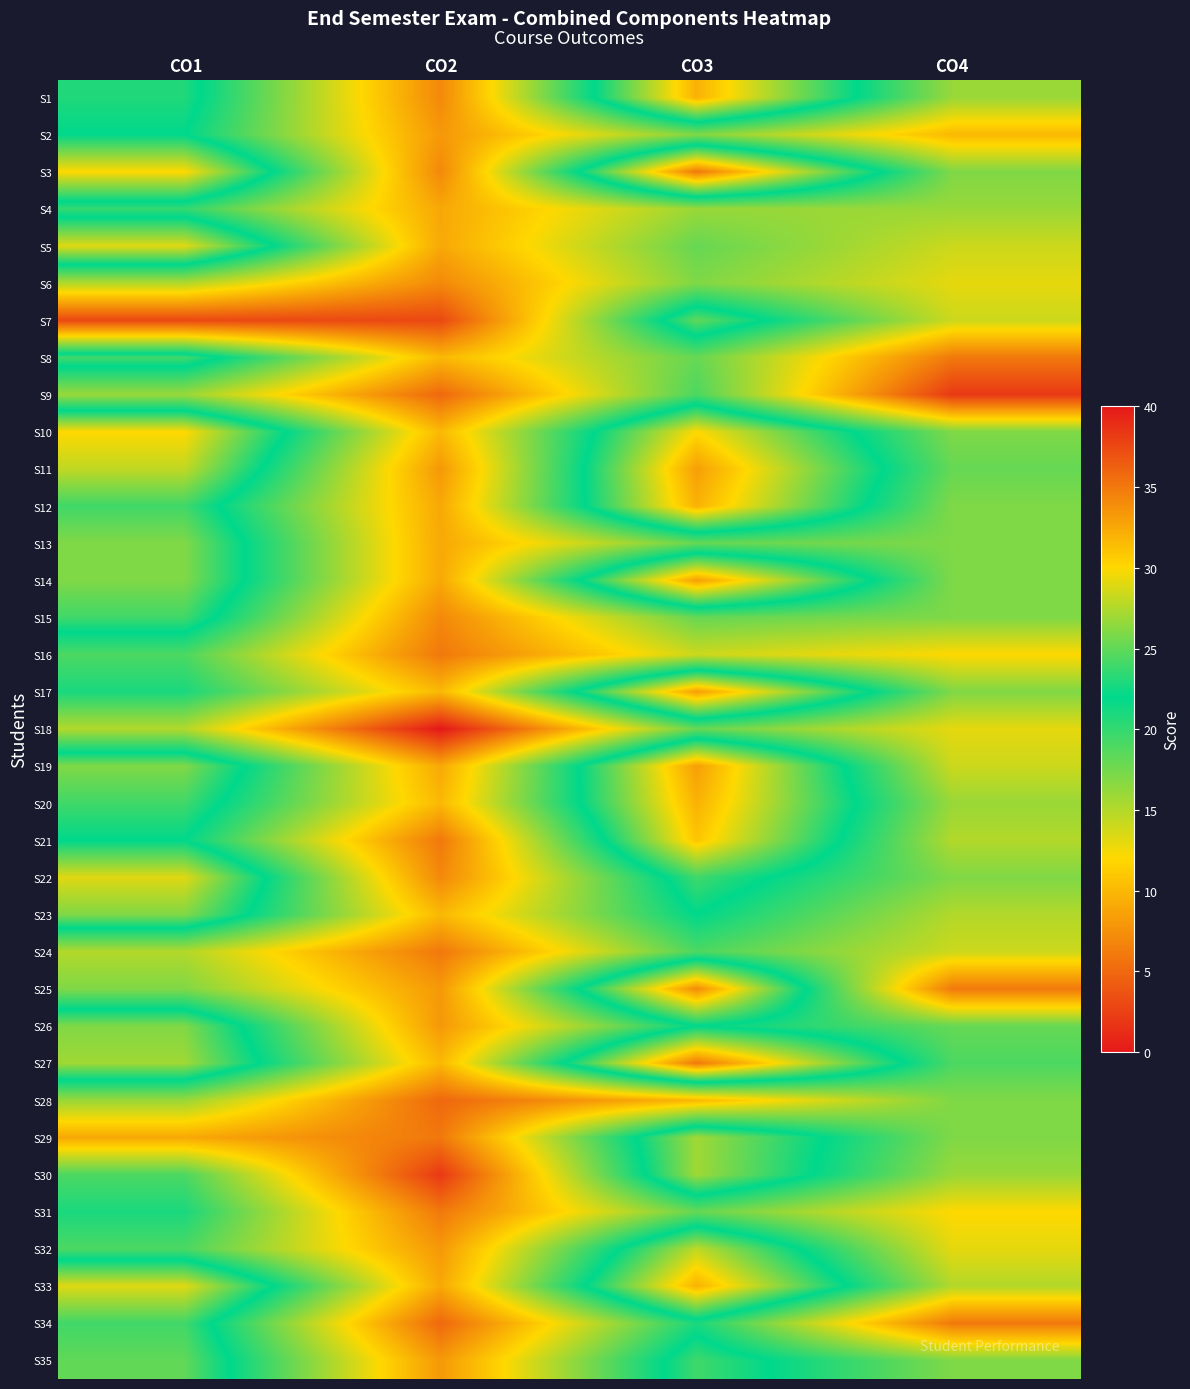

Reading left to right, list all the values displayed in this chart.

S1: CO1=23	CO2=7	CO3=32	CO4=16
S2: CO1=22	CO2=8	CO3=17	CO4=10
S3: CO1=30	CO2=7	CO3=35	CO4=17
S4: CO1=20	CO2=9	CO3=16	CO4=16
S5: CO1=29	CO2=9	CO3=18	CO4=14
S6: CO1=15	CO2=7	CO3=17	CO4=13
S7: CO1=3	CO2=3	CO3=25	CO4=14
S8: CO1=24	CO2=10	CO3=18	CO4=6
S9: CO1=16	CO2=5	CO3=19	CO4=2
S10: CO1=30	CO2=10	CO3=30	CO4=17
S11: CO1=28	CO2=8	CO3=33	CO4=18
S12: CO1=24	CO2=9	CO3=32	CO4=17
S13: CO1=26	CO2=9	CO3=18	CO4=17
S14: CO1=26	CO2=9	CO3=33	CO4=17
S15: CO1=24	CO2=7	CO3=18	CO4=17
S16: CO1=19	CO2=6	CO3=14	CO4=12
S17: CO1=21	CO2=10	CO3=33	CO4=17
S18: CO1=15	CO2=0	CO3=18	CO4=13
S19: CO1=26	CO2=9	CO3=33	CO4=14
S20: CO1=24	CO2=10	CO3=32	CO4=16
S21: CO1=22	CO2=6	CO3=31	CO4=15
S22: CO1=29	CO2=7	CO3=24	CO4=17
S23: CO1=26	CO2=10	CO3=22	CO4=15
S24: CO1=15	CO2=6	CO3=19	CO4=14
S25: CO1=17	CO2=8	CO3=34	CO4=6
S26: CO1=26	CO2=8	CO3=22	CO4=18
S27: CO1=27	CO2=10	CO3=35	CO4=19
S28: CO1=16	CO2=5	CO3=10	CO4=17
S29: CO1=9	CO2=6	CO3=27	CO4=17
S30: CO1=19	CO2=2	CO3=27	CO4=16
S31: CO1=21	CO2=6	CO3=18	CO4=12
S32: CO1=19	CO2=8	CO3=28	CO4=13
S33: CO1=29	CO2=9	CO3=32	CO4=15
S34: CO1=24	CO2=5	CO3=21	CO4=6
S35: CO1=25	CO2=8	CO3=24	CO4=17